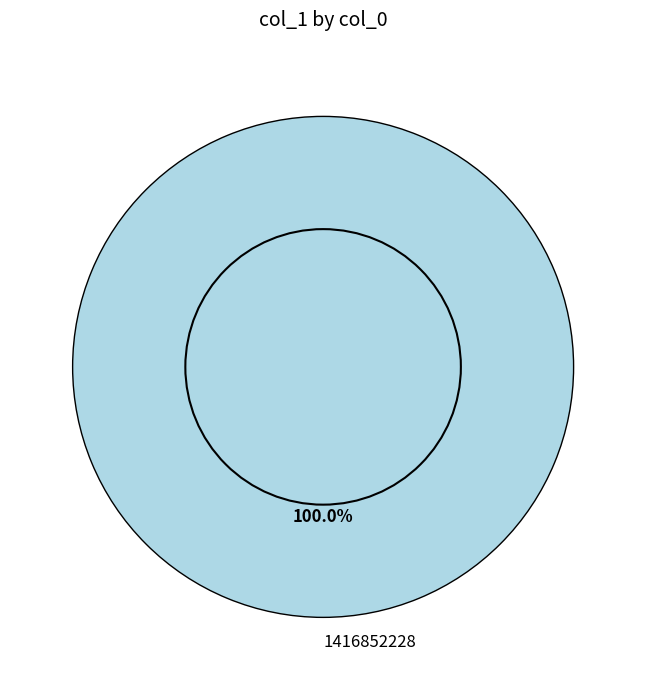

What percentage is the 1416852228 slice, to the nearest percent?

100%